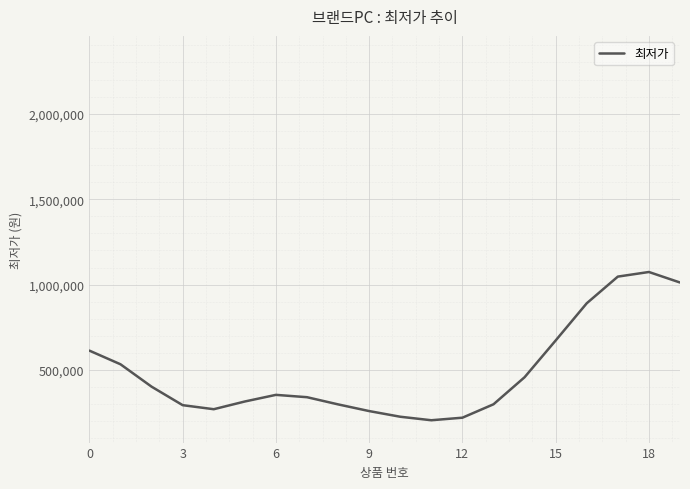

What is the difference between the maximum and minimum values?

867333